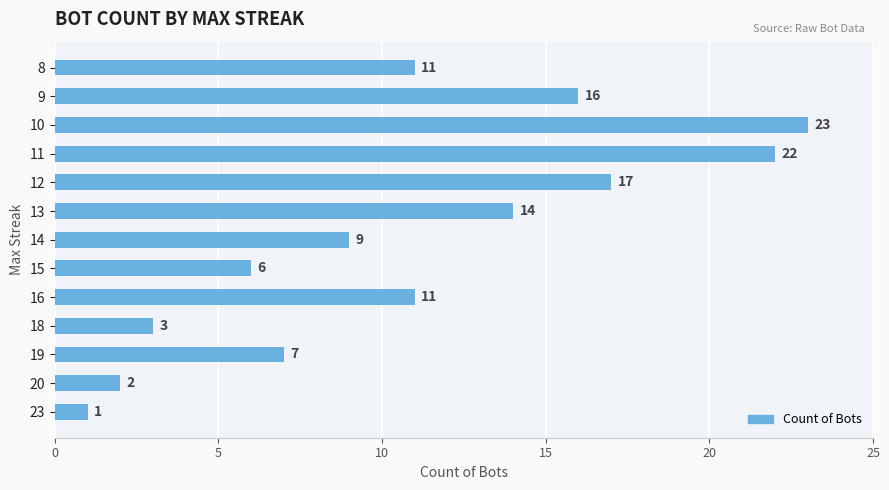

What is the greatest value displayed?

23